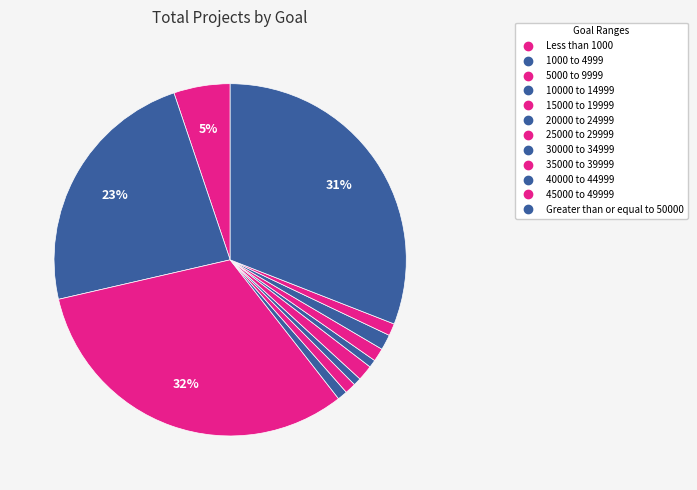

To the nearest percent, what is the combined percentage of Less than 1000 and 30000 to 34999?

6%